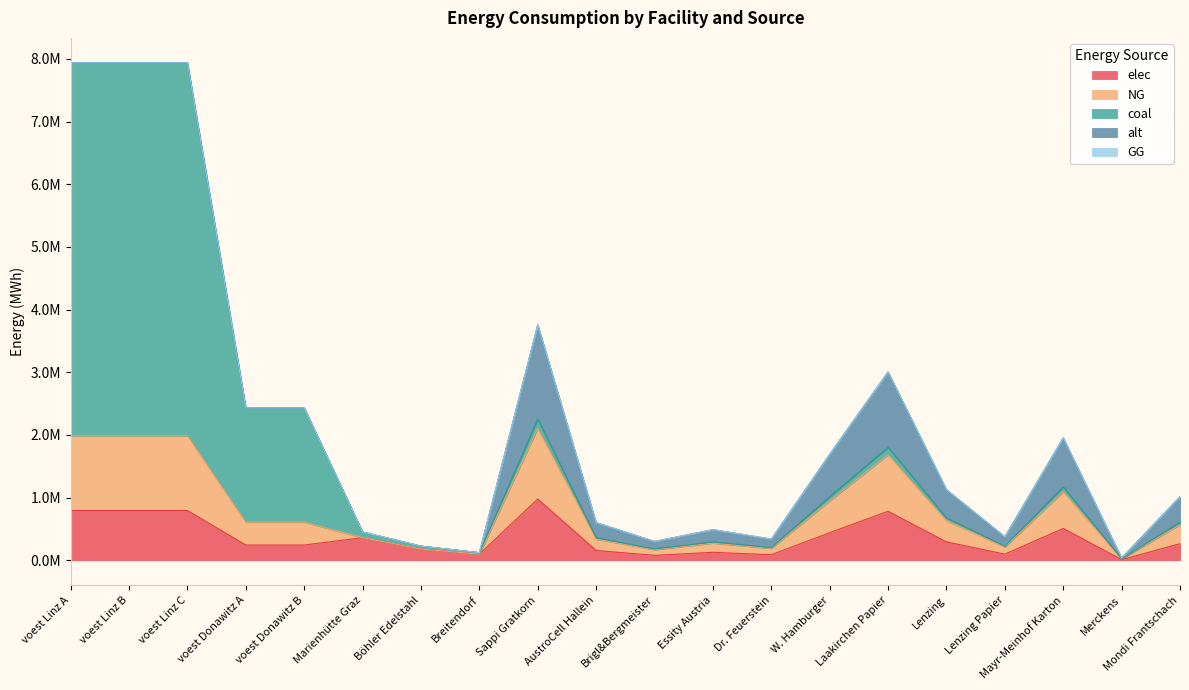

Which series has the largest total across all categories?

coal